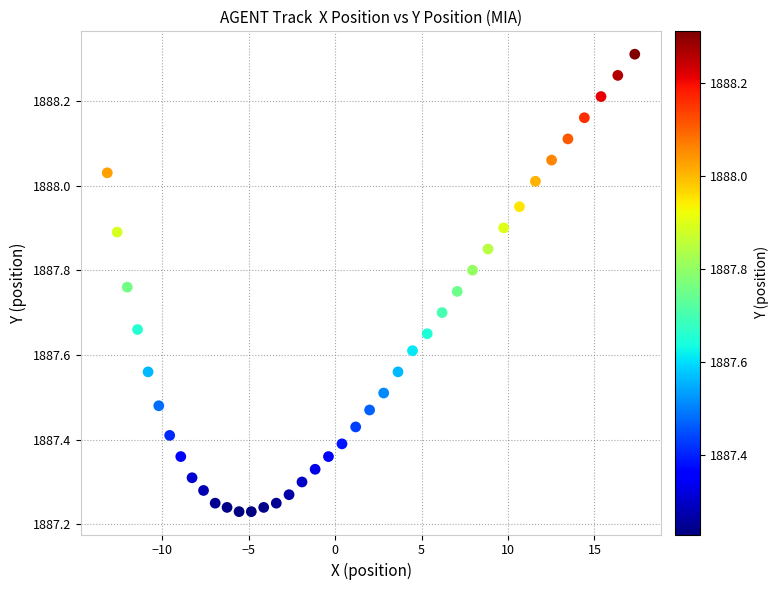

What is the range of X values (max minus min)?

30.5